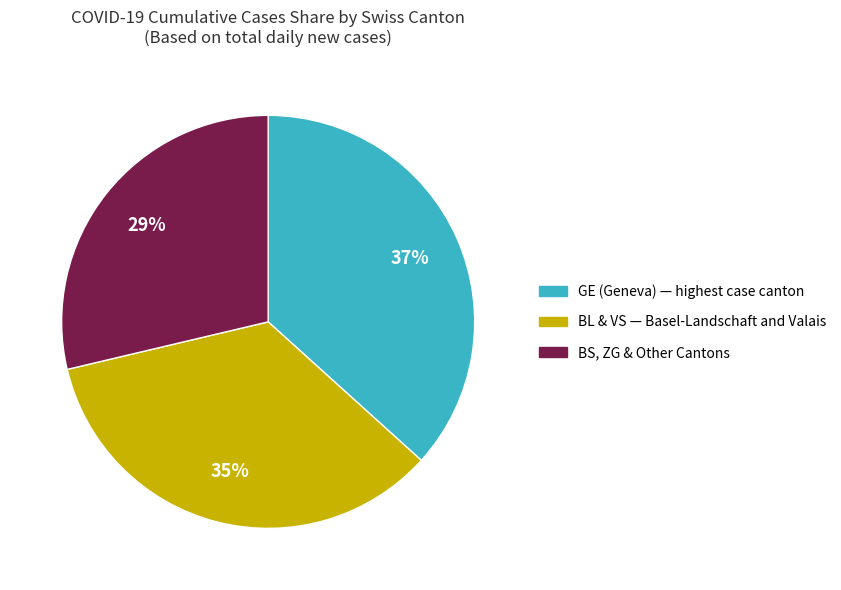

Is there a majority slice in this chart?

No